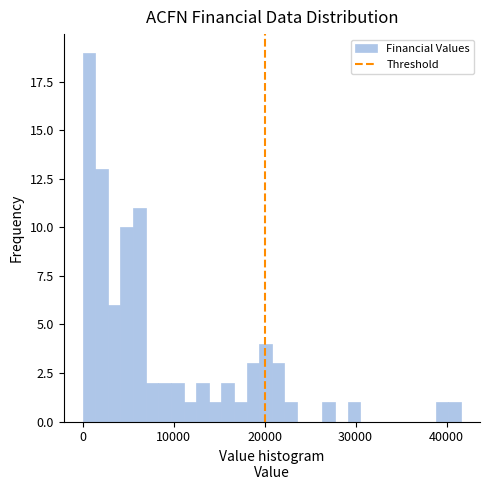

Around what value on the x-axis is the tallest bar? Give the approximate position of its centre, as read against the axis.

1000